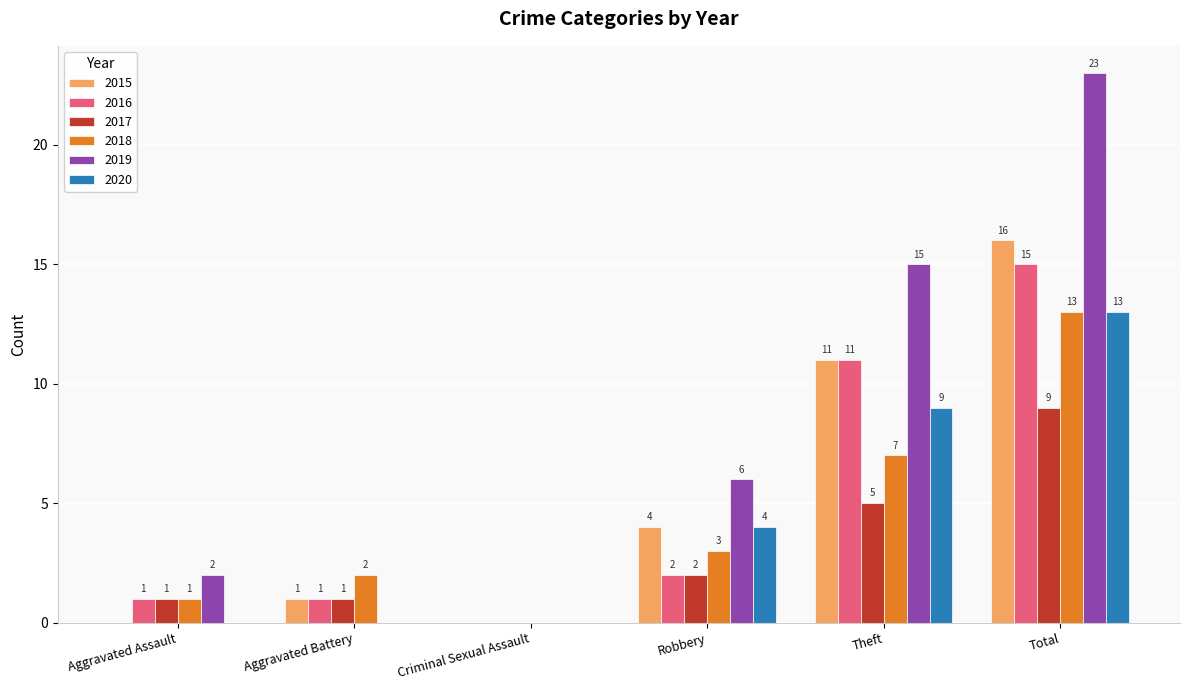

Which series has the widest spread of values?

2019